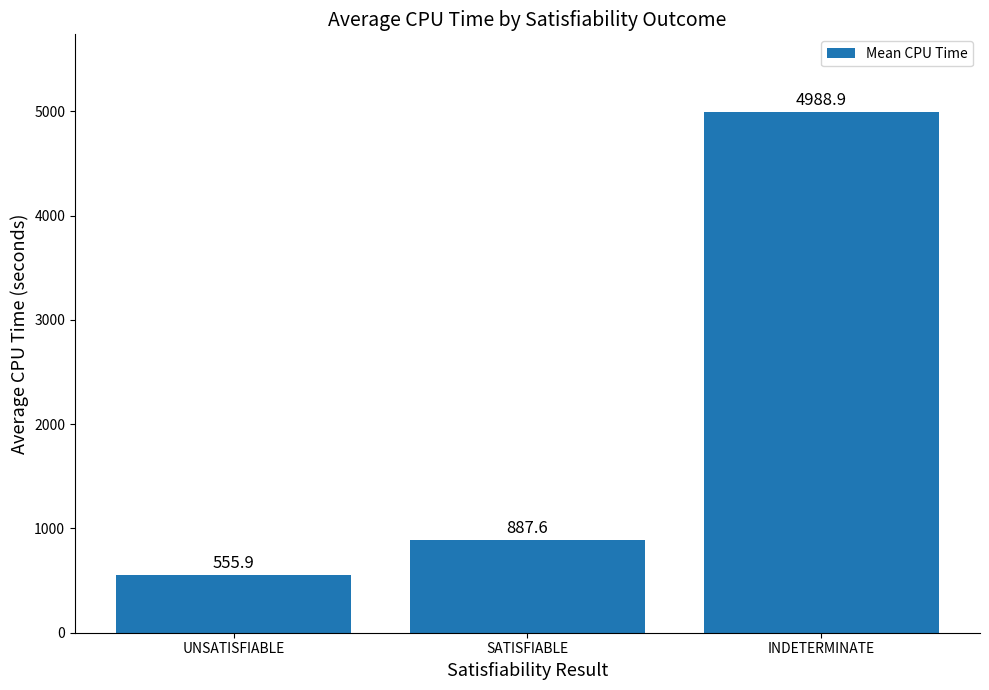

Rank the categories by value from highest to lowest.

INDETERMINATE, SATISFIABLE, UNSATISFIABLE